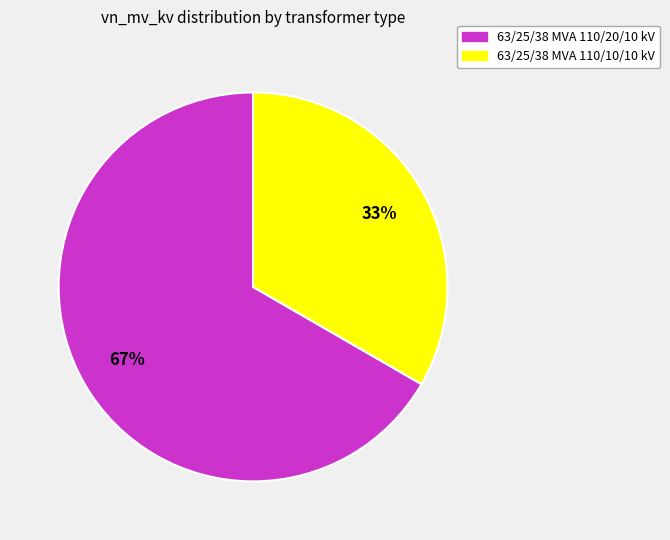

Rank the categories by value from lowest to highest.

63/25/38 MVA 110/10/10 kV, 63/25/38 MVA 110/20/10 kV